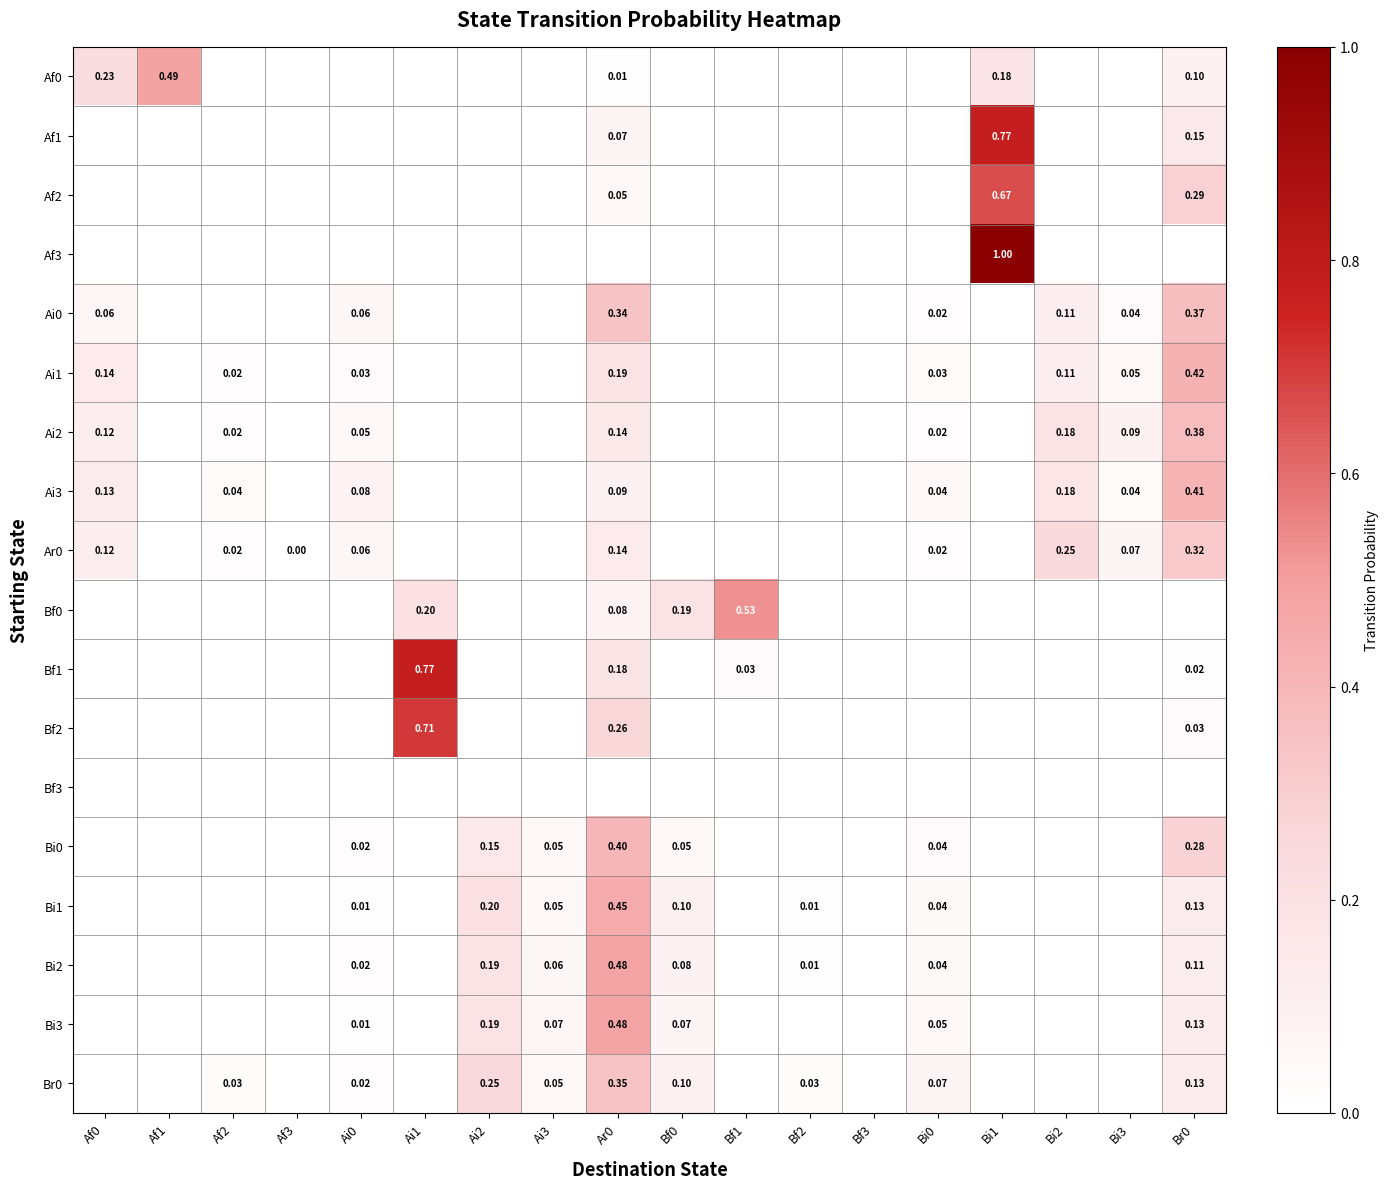

The Ai0 series shows 0.2 at Br0. True or false?

False